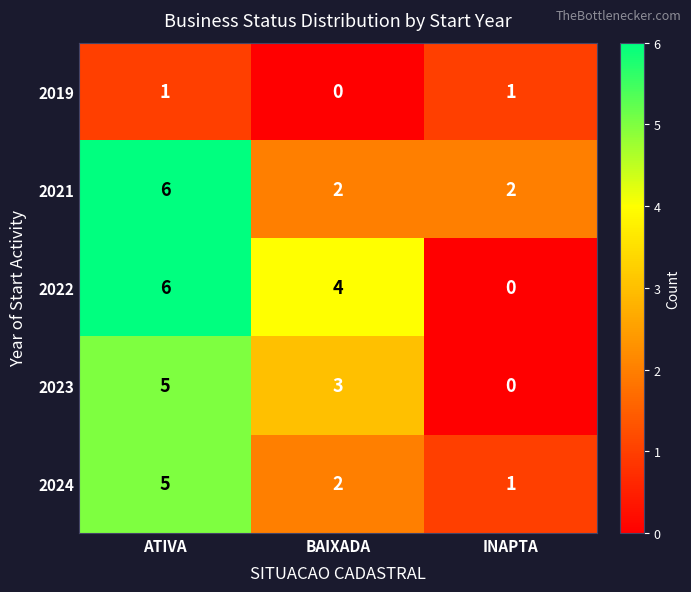

What is the greatest value displayed?

6